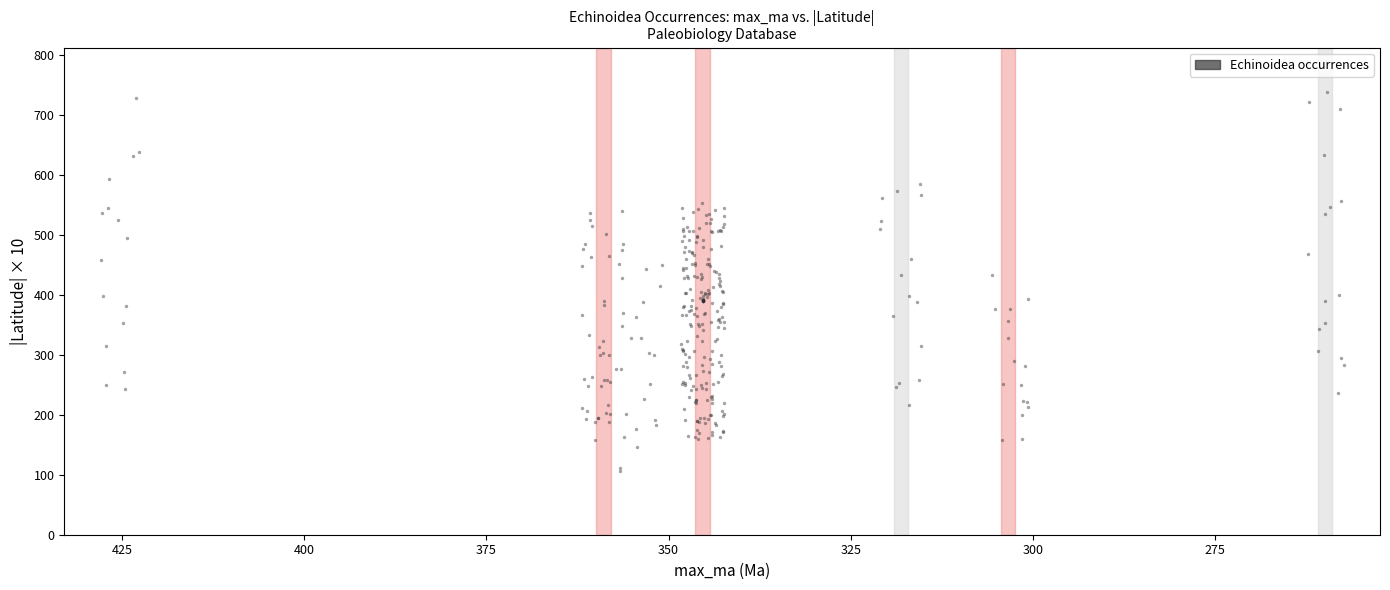

What is the range of Y values (max minus min)?

631.4